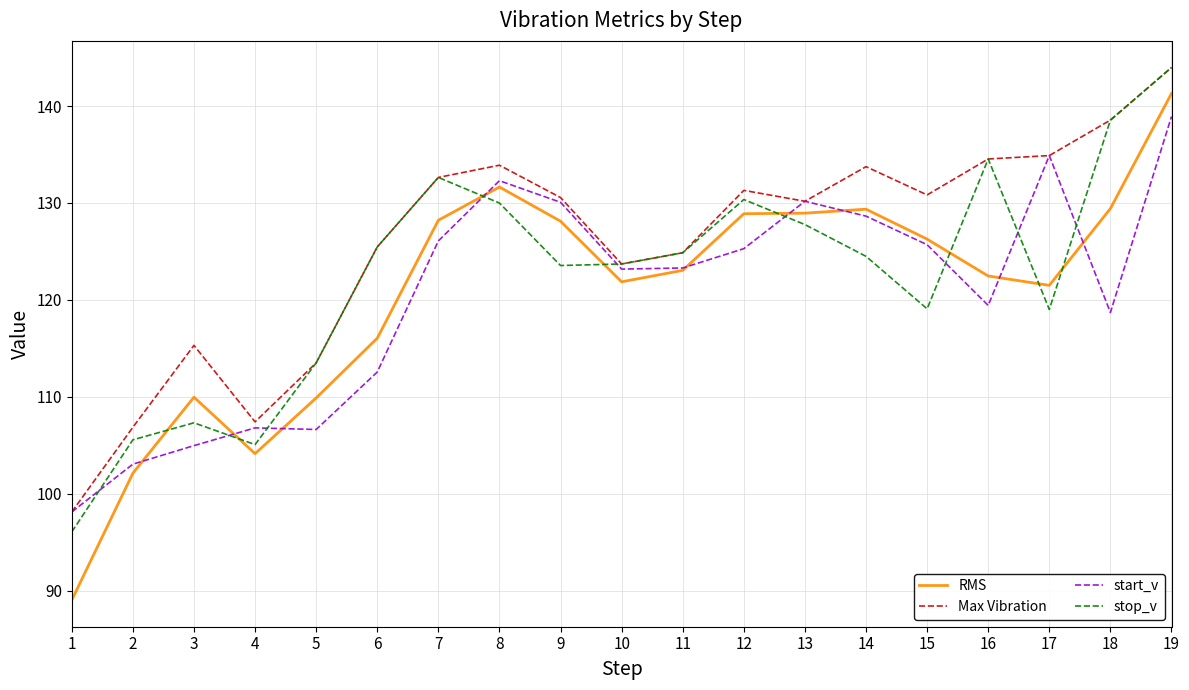

What is the difference between the highest and lowest values at 15?

11.8